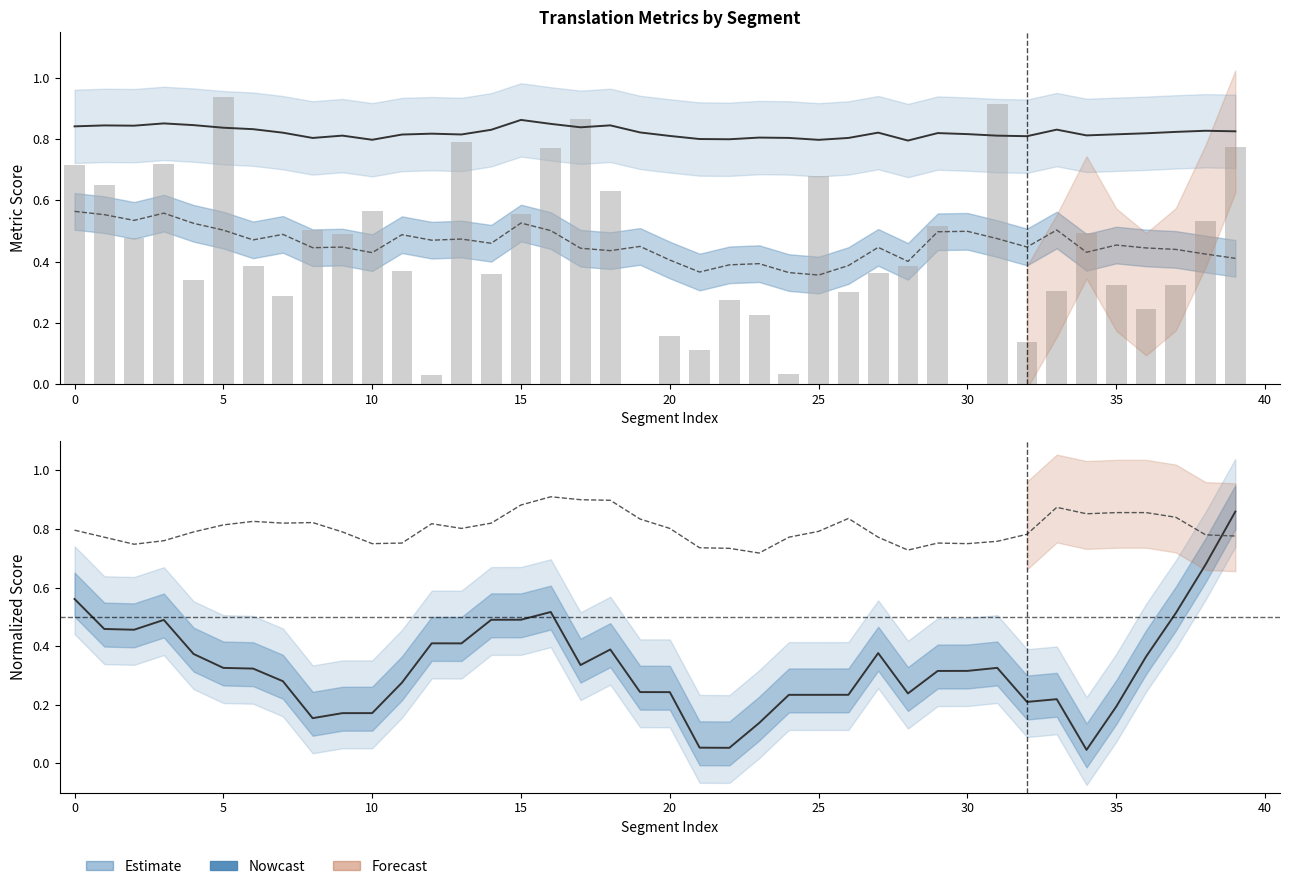

Are the bars grouped side by side (vs. stacked)?

Yes